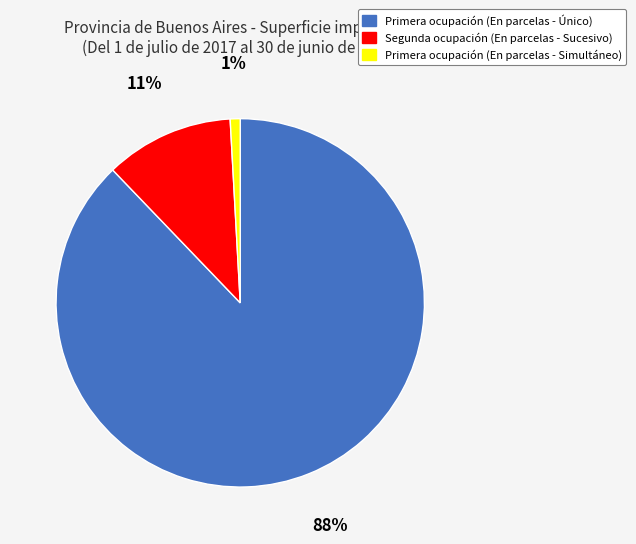

Between Primera ocupación (En parcelas - Simultáneo) and Primera ocupación (En parcelas - Único), which is larger?

Primera ocupación (En parcelas - Único)